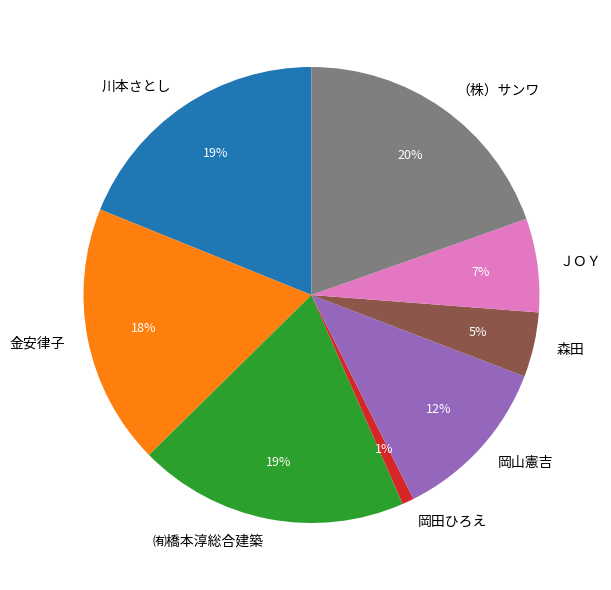

The 森田 slice represents 5% of the pie. True or false?

True